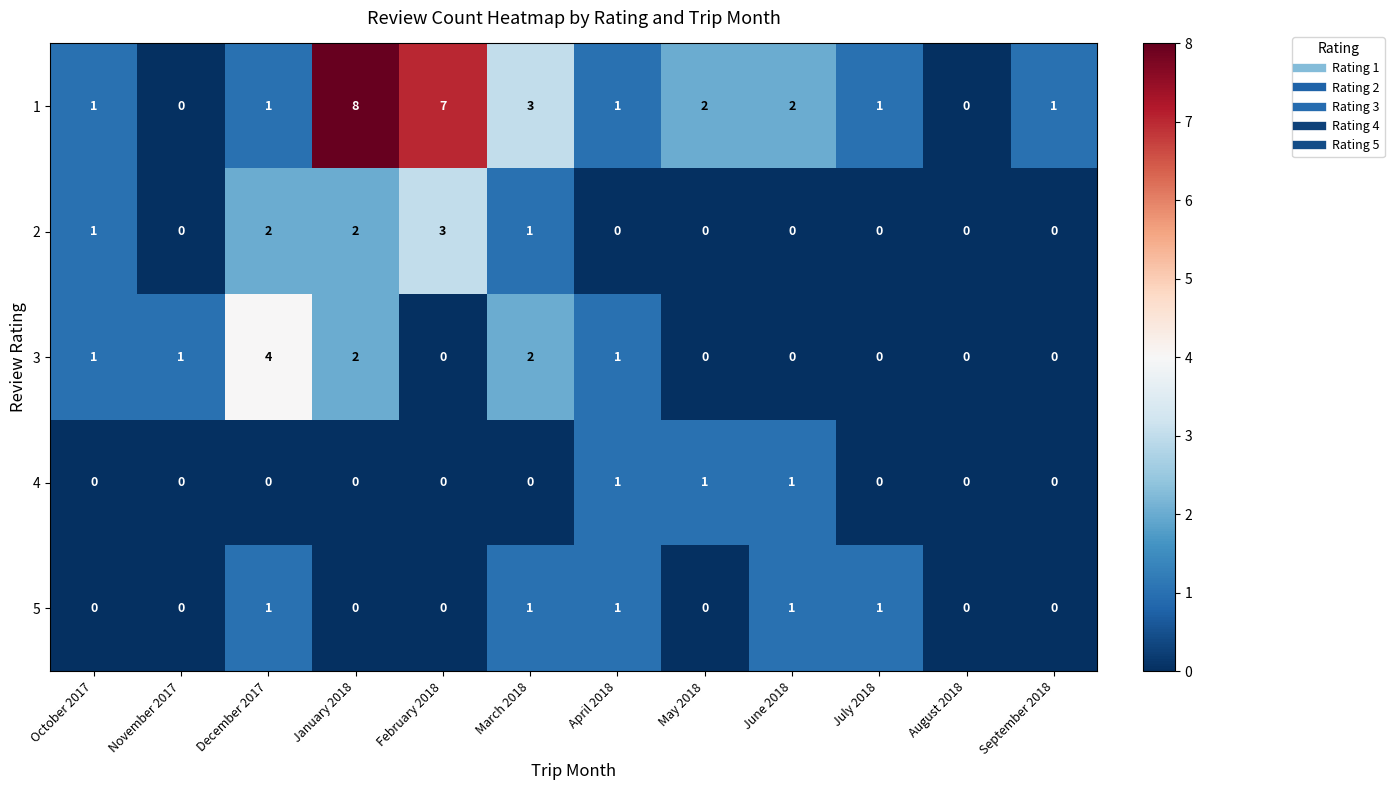

The 3 series shows 3 at February 2018. True or false?

False